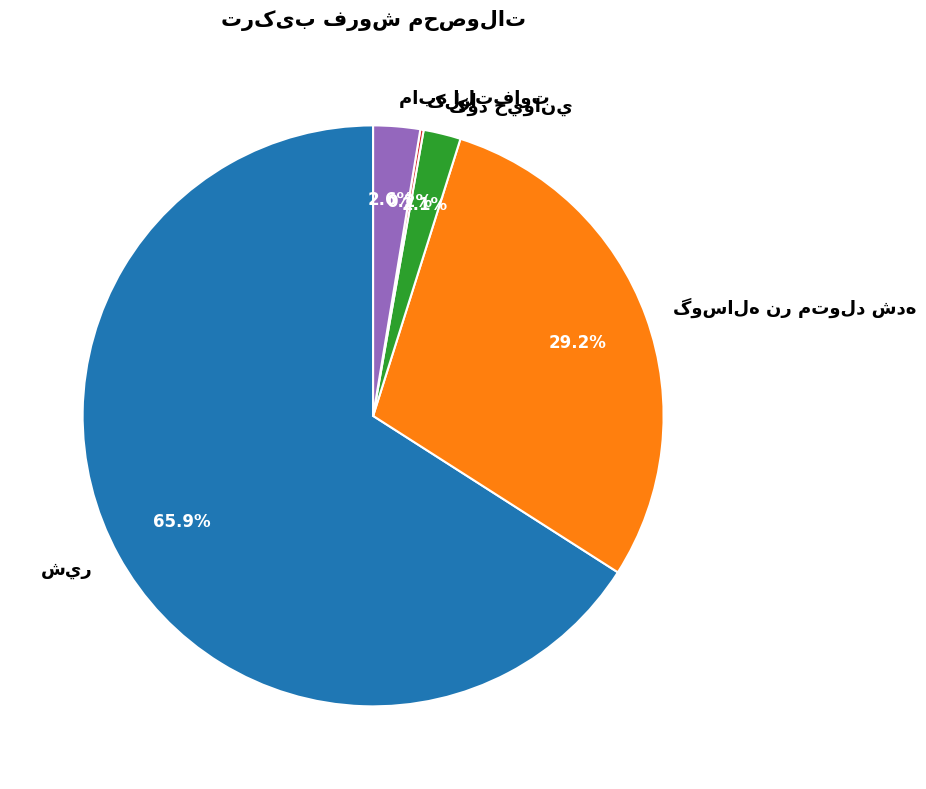

Does any single category account for the majority?

Yes